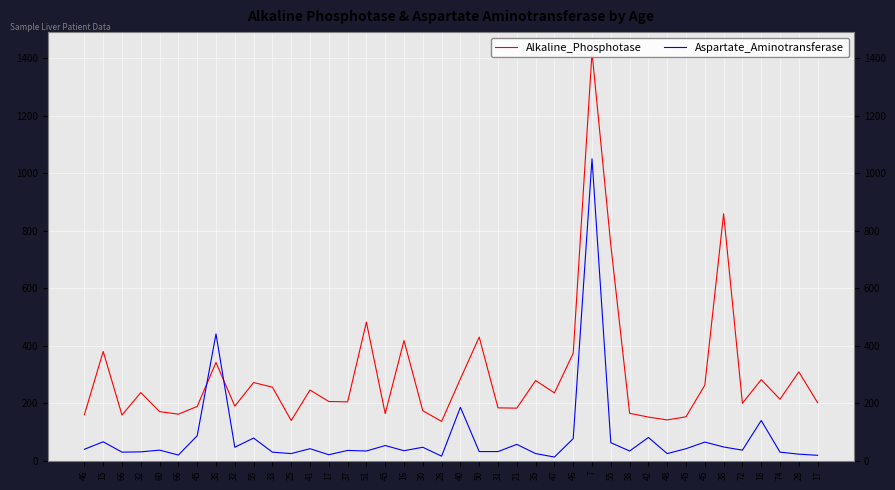

How many data points in Alkaline_Phosphotase are above 214?

19